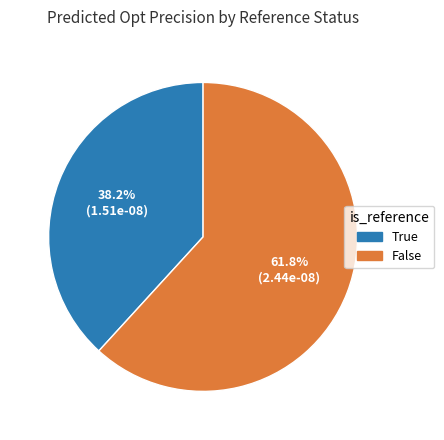

Which slice represents more than half of the pie?

False